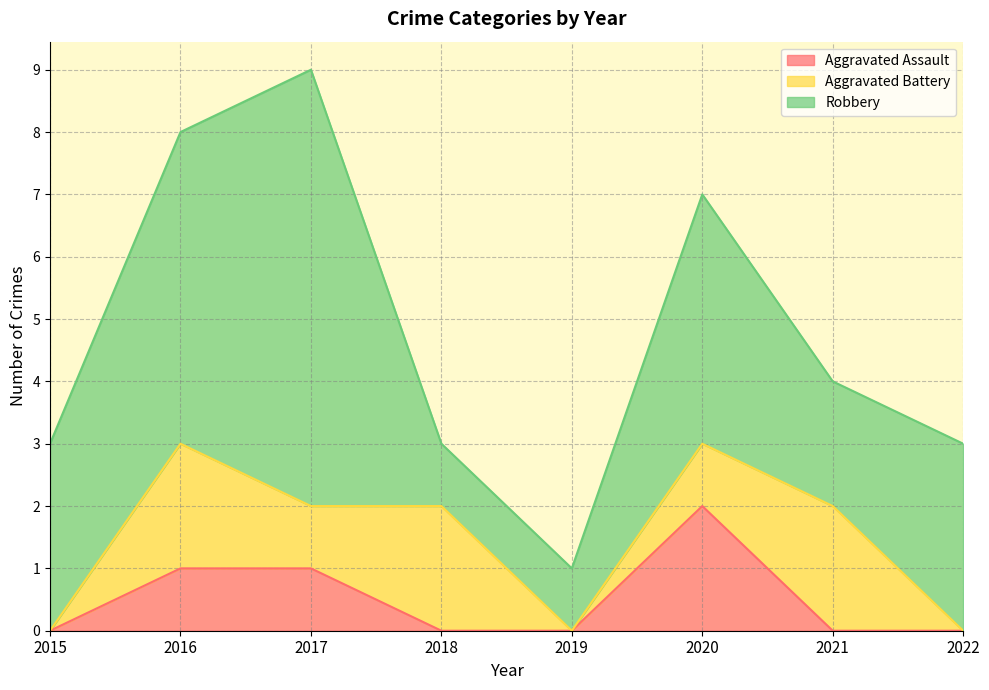

At which category does Aggravated Battery reach its first local peak?

2016